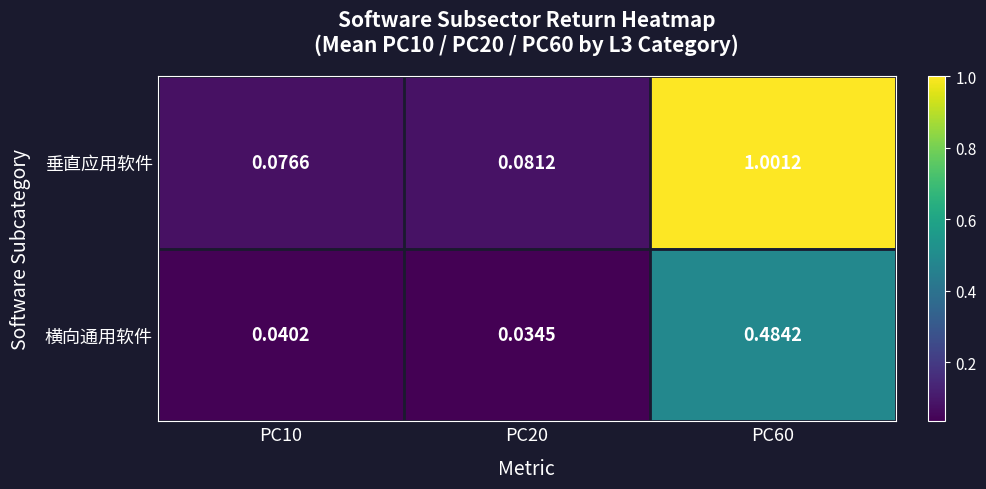

Which series has the largest total across all categories?

垂直应用软件